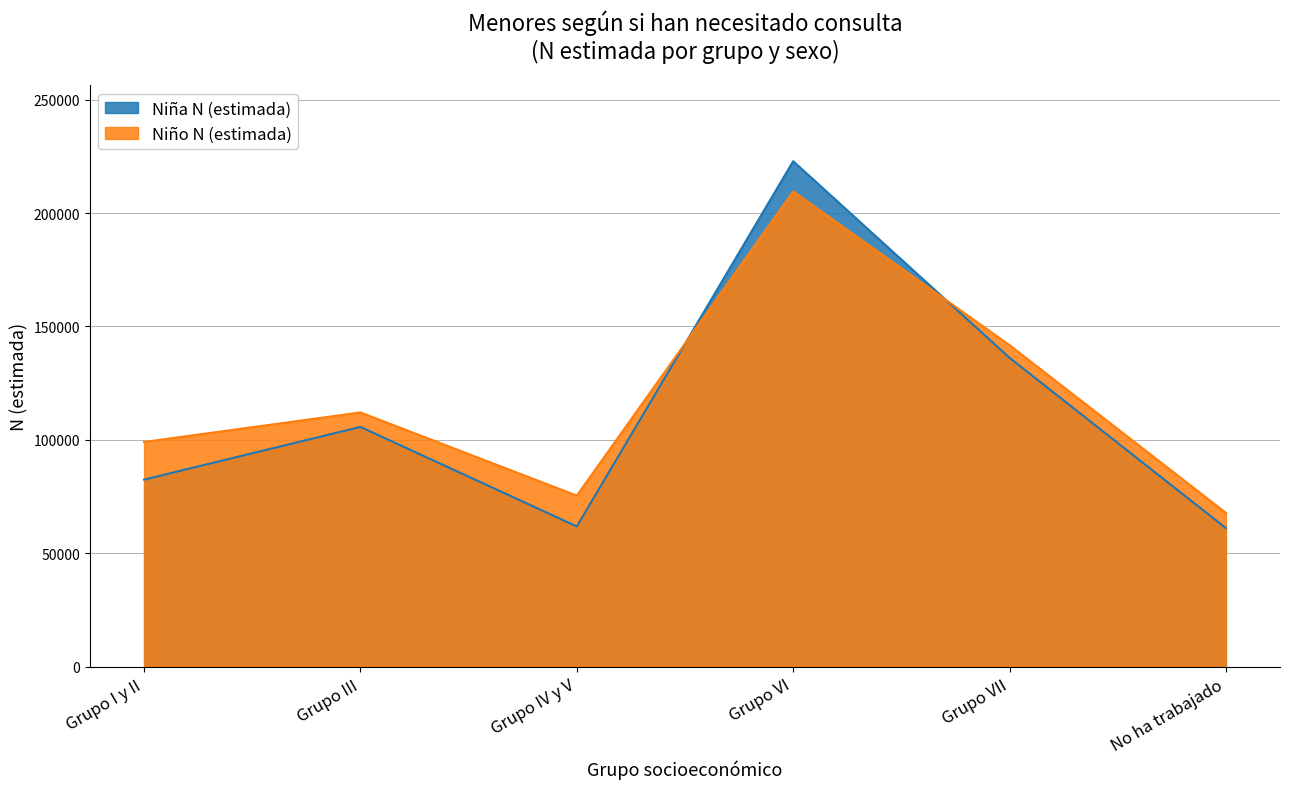

What is the lowest value of the Niño N (estimada) series?

67825